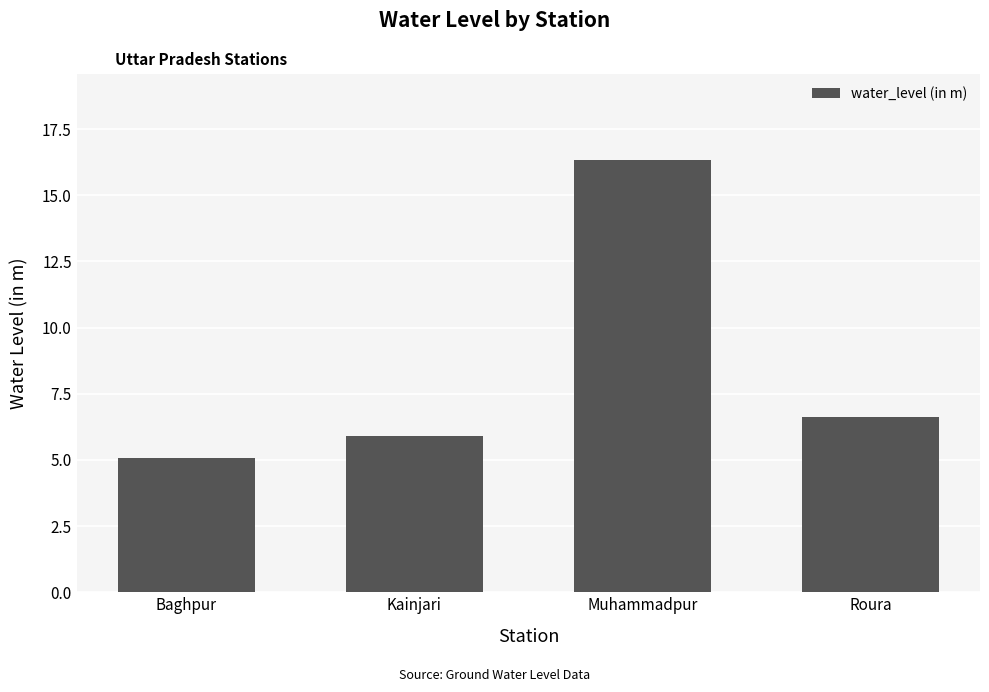

The chart shows a value of 28.0 at Muhammadpur. True or false?

False